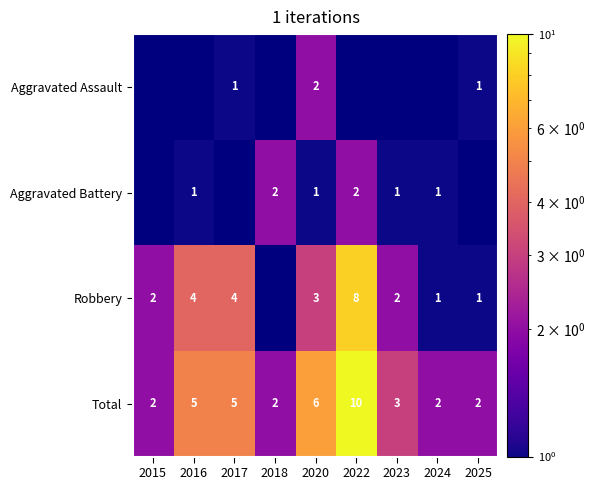

The value of Robbery at 2020 is 1.9. True or false?

False